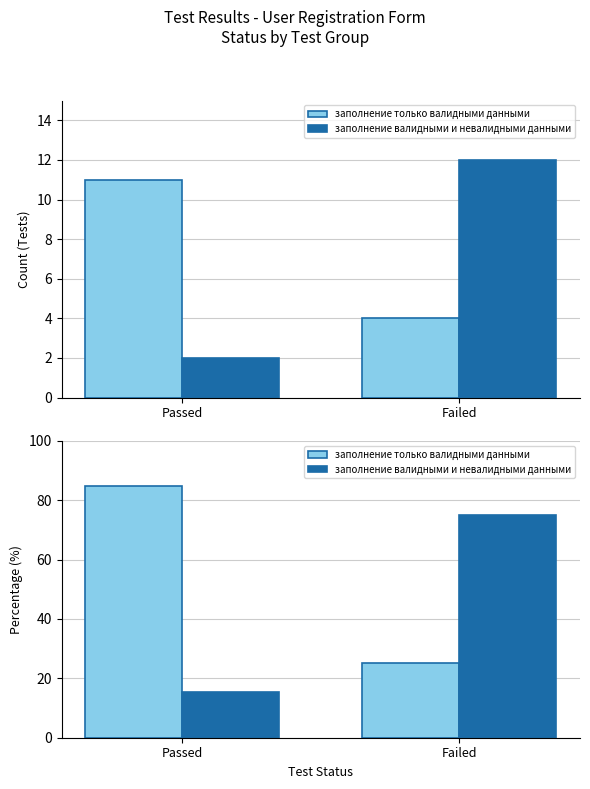

What is the difference between the highest and lowest values at Passed?

69.2